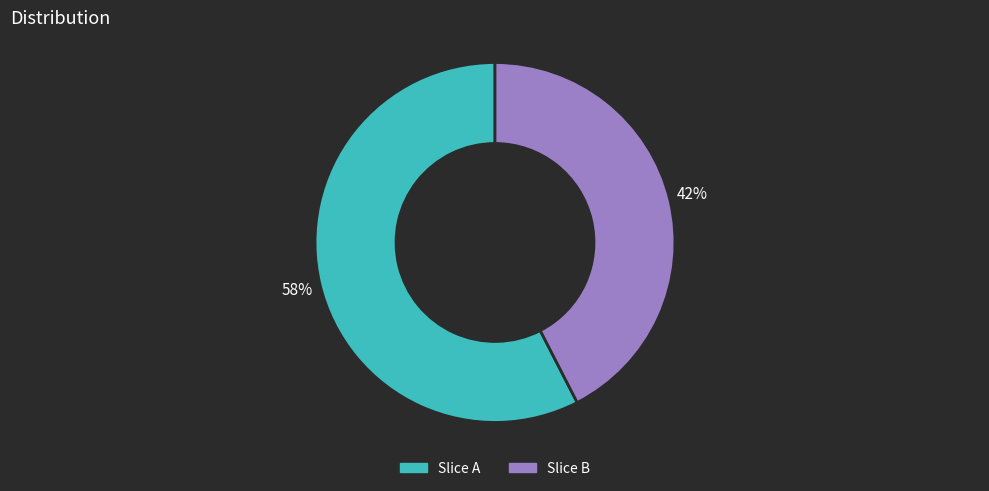

To the nearest percent, what is the average slice percentage?

50%